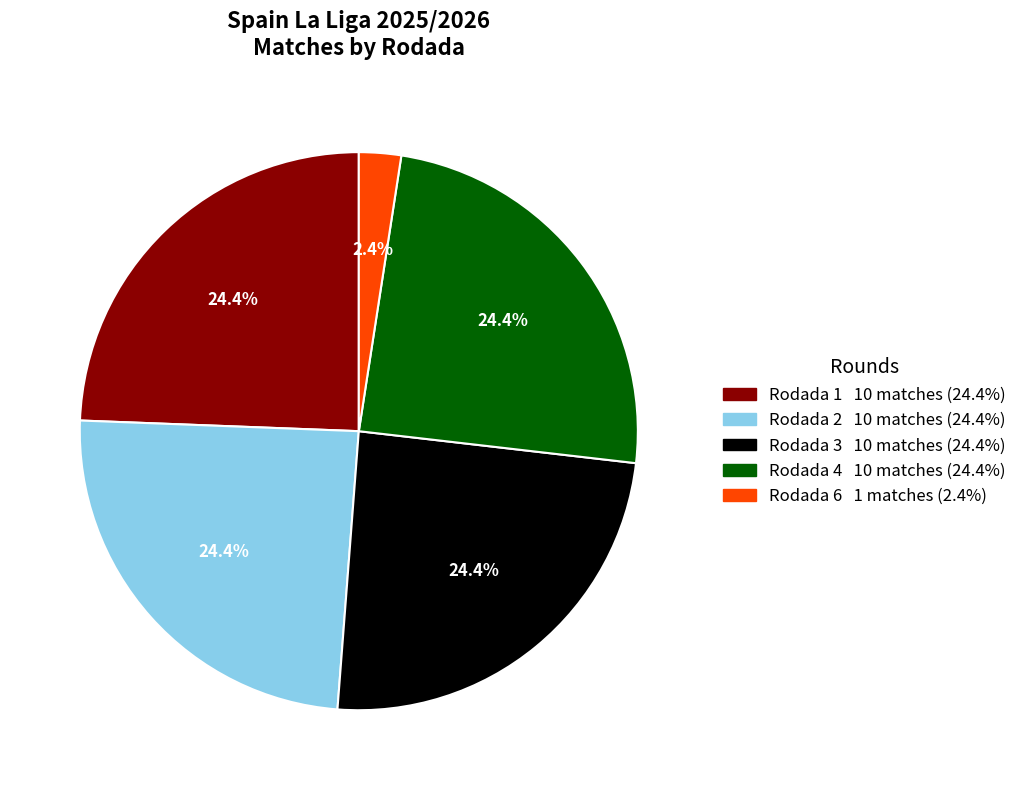

What percentage is NOT represented by Rodada 4?

75.6%